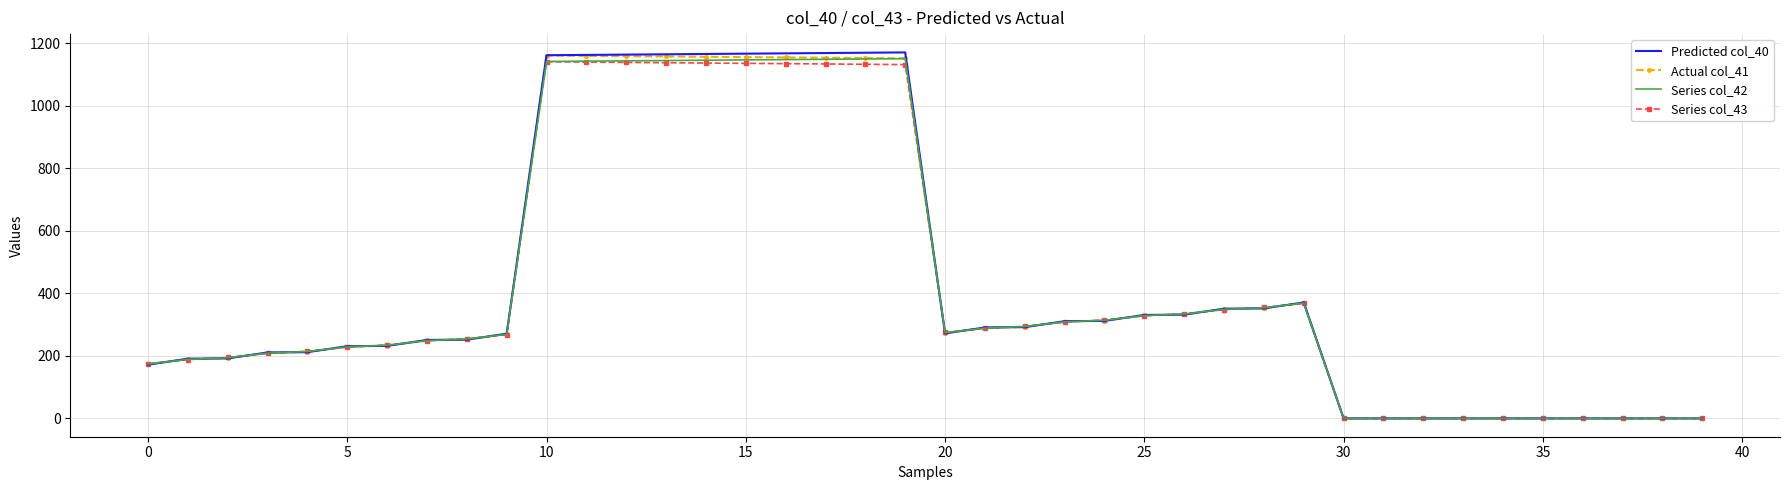

What is the greatest value displayed?

1171.0